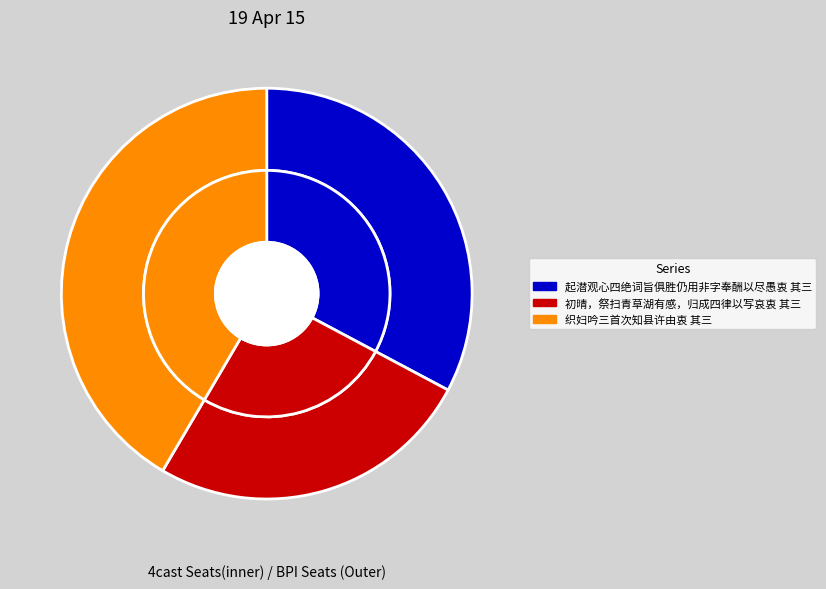

What is the change in value from 起潜观心四绝词旨俱胜仍用非字奉酬以尽愚衷 其三 to 初晴，祭扫青草湖有感，归成四律以写哀衷 其三?

-213579